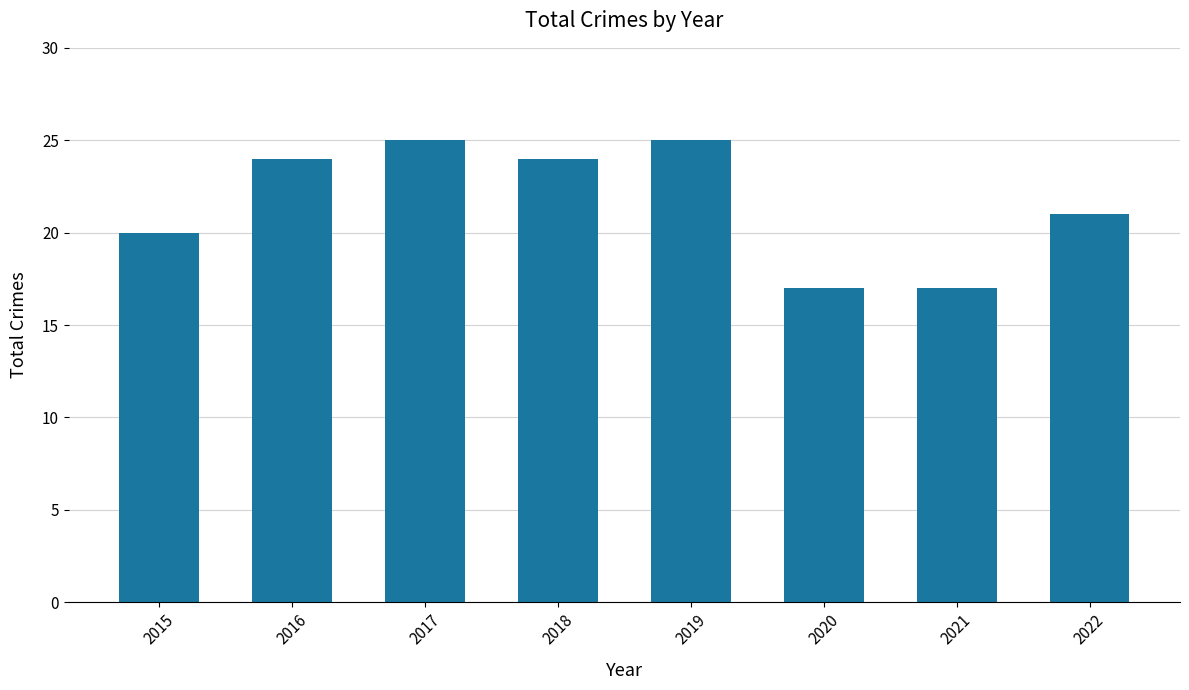

What is the greatest value displayed?

25